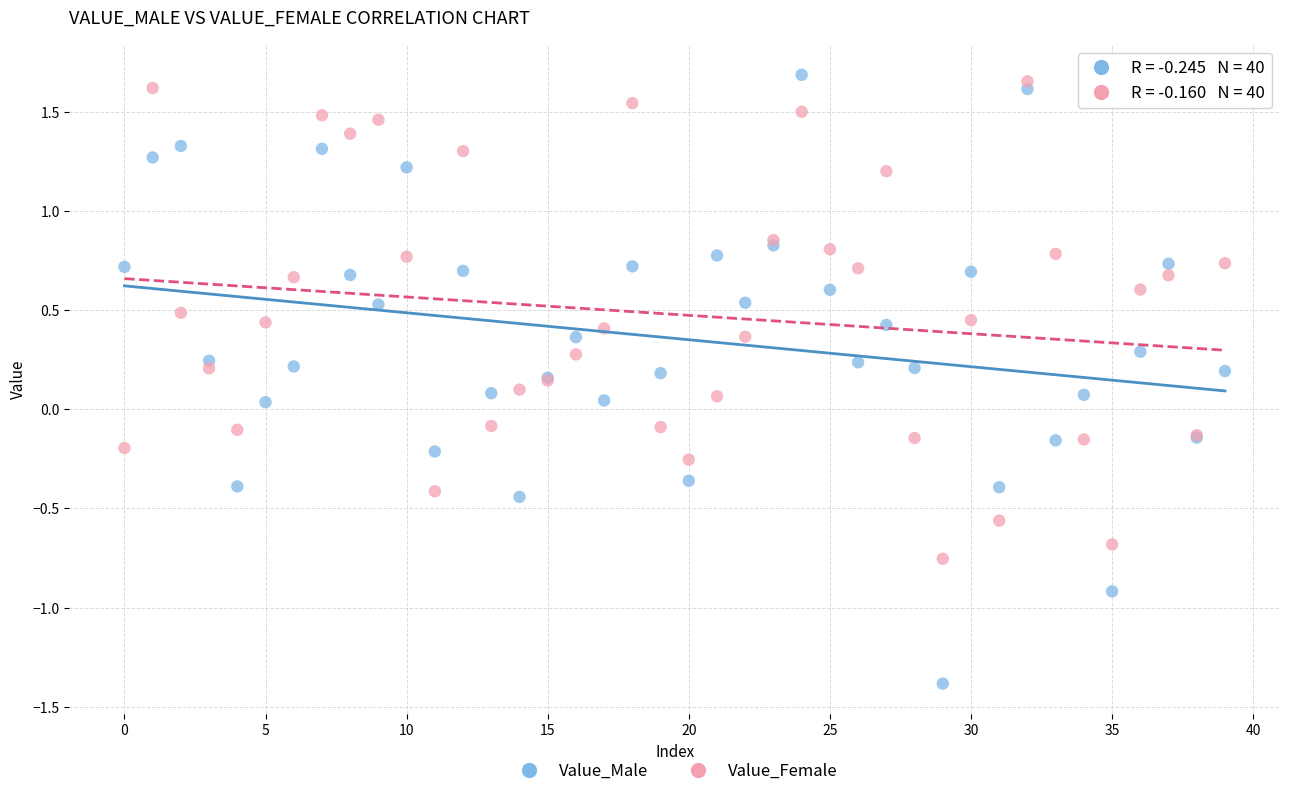

Which series contains the lowest Y value?

Value_Male